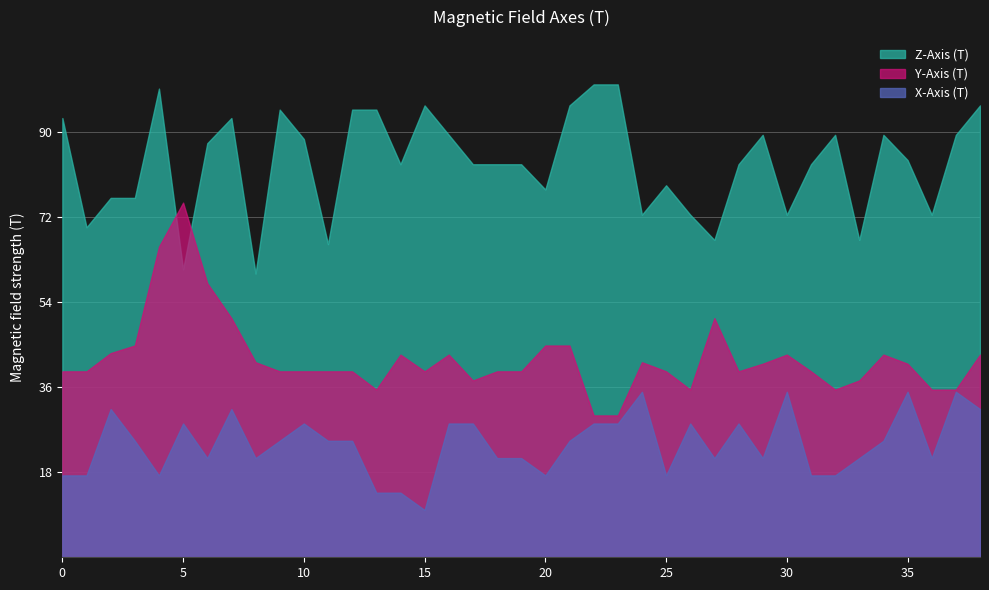

True or false: Y-Axis (T) has more than 0 points higher than both neighbors.

True